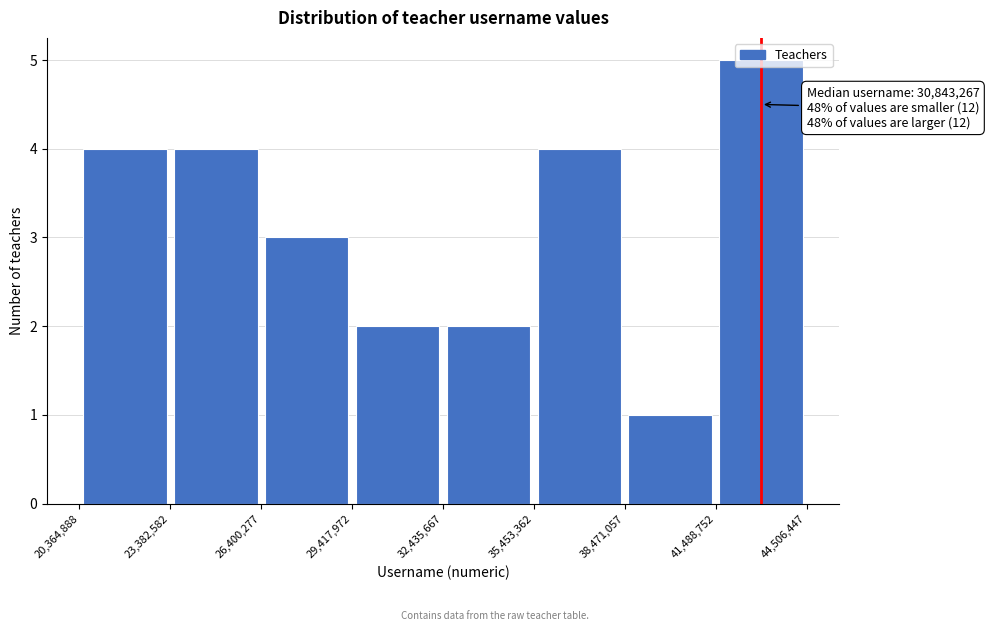

Over which range of the x-axis is the bar tallest?

41,488,752 to 44,506,447